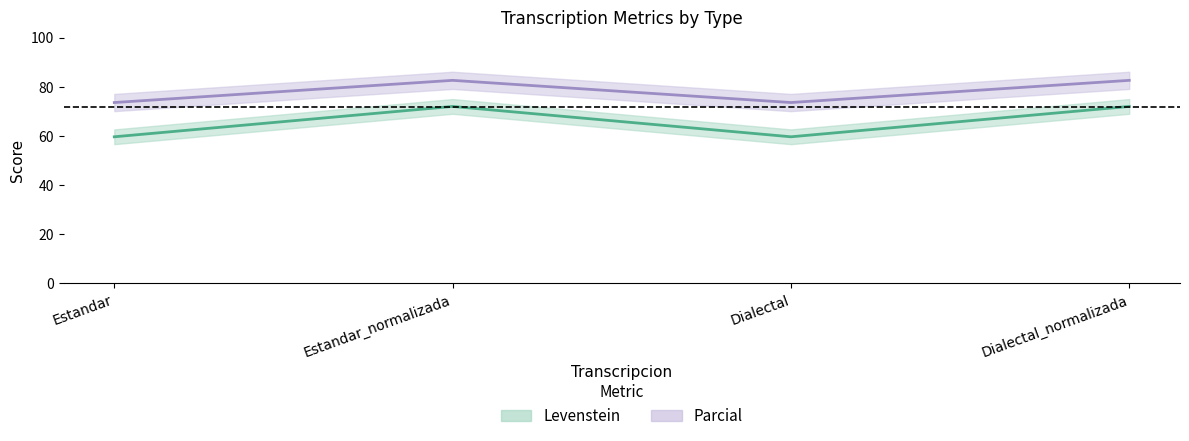

True or false: Parcial has a value of 40.9 at Estandar.

False